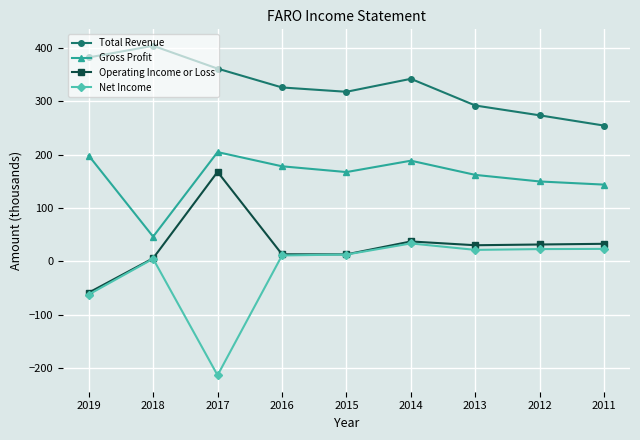

What is the lowest value of the Operating Income or Loss series?

-58.6